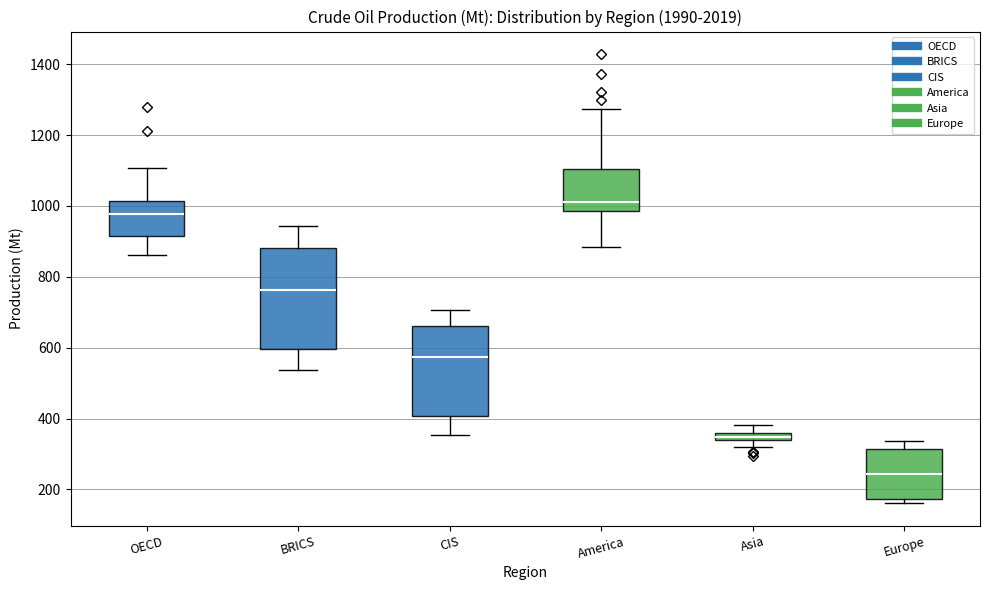

Where does the upper whisker of the box for America end on the y-axis? The values are not printed on the chart, so give them approximately, as read against the axis.

1280